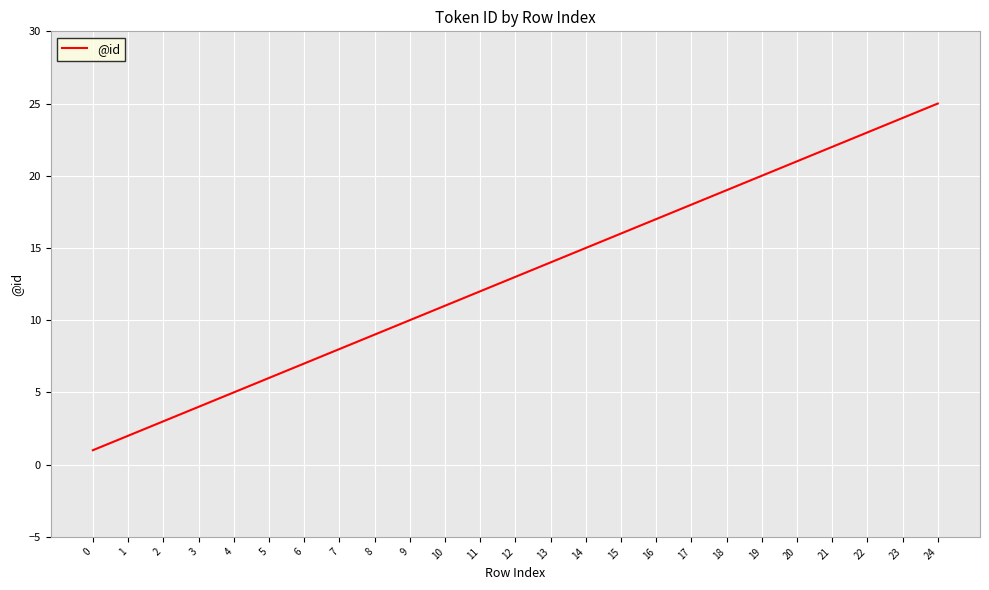

List the labels in order of value, largest first.

24, 23, 22, 21, 20, 19, 18, 17, 16, 15, 14, 13, 12, 11, 10, 9, 8, 7, 6, 5, 4, 3, 2, 1, 0